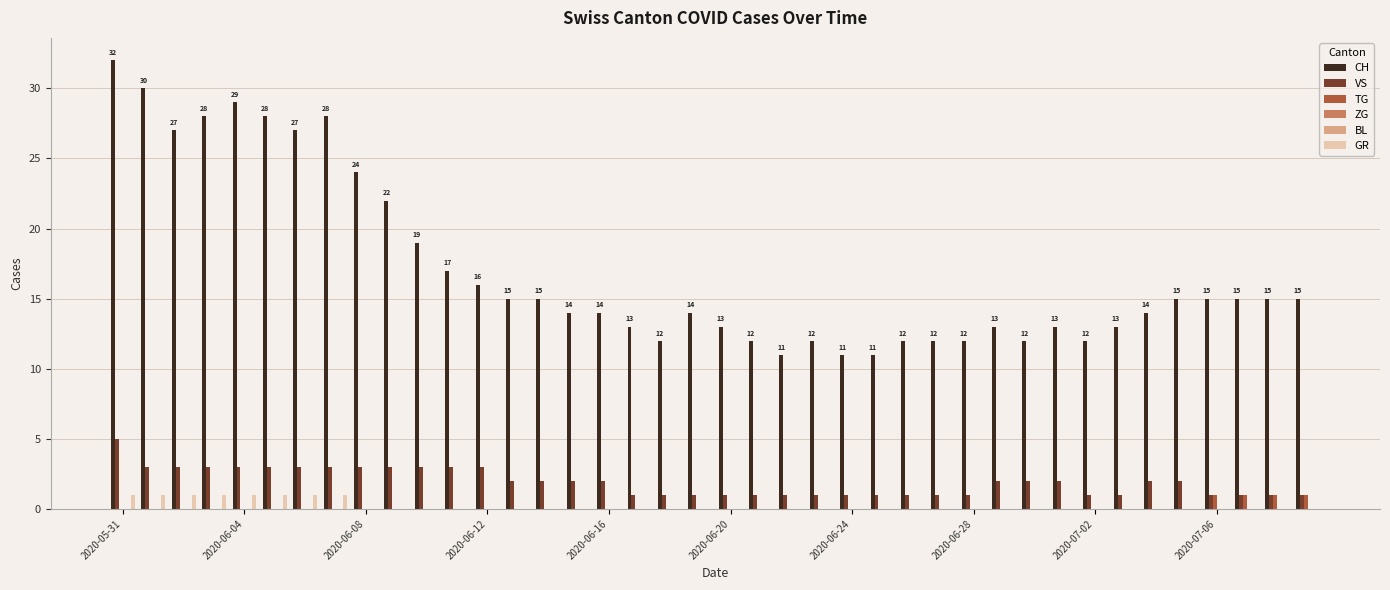

Which series has the widest spread of values?

CH